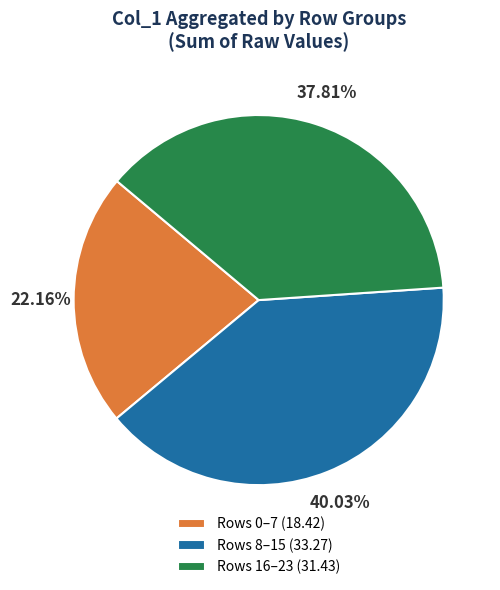

Is the sum of Rows 8–15 (33.27) and Rows 16–23 (31.43) greater than half?

Yes